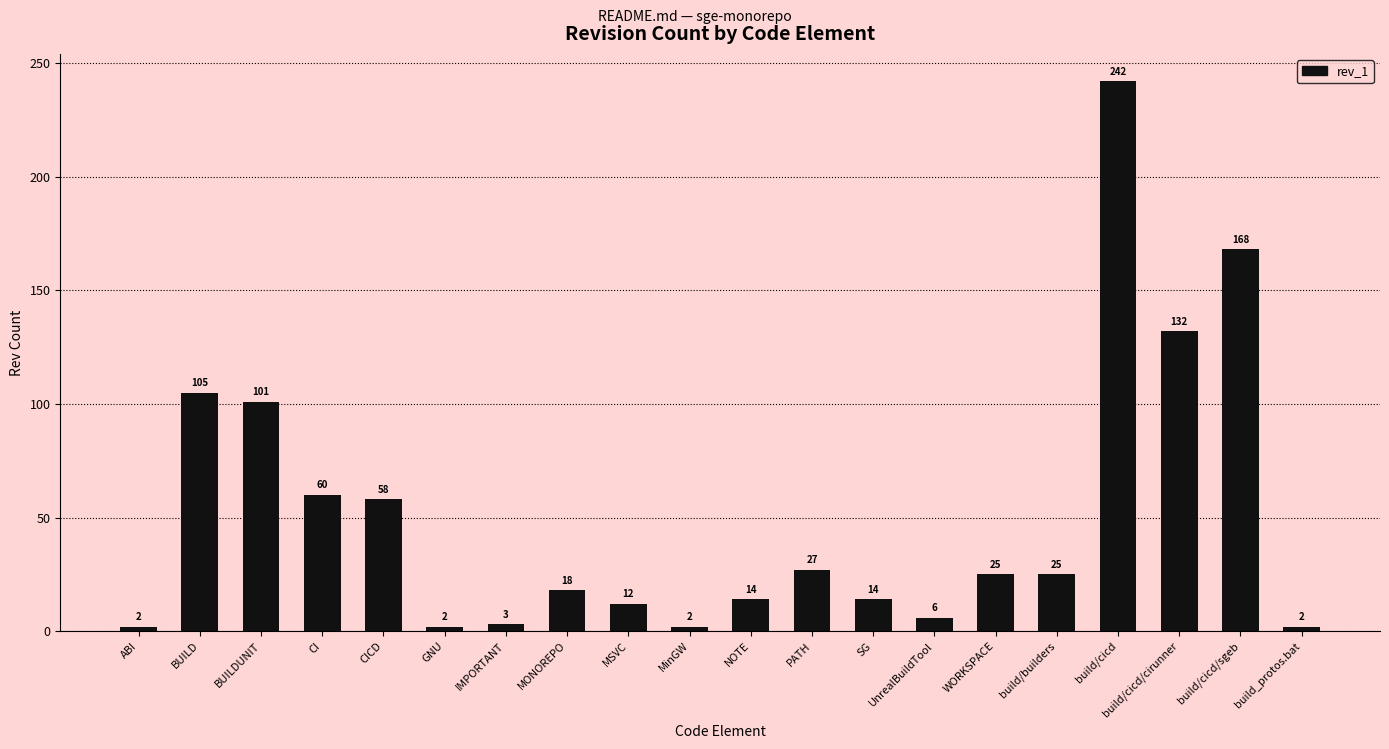

True or false: the data shows 18 at MONOREPO.

True